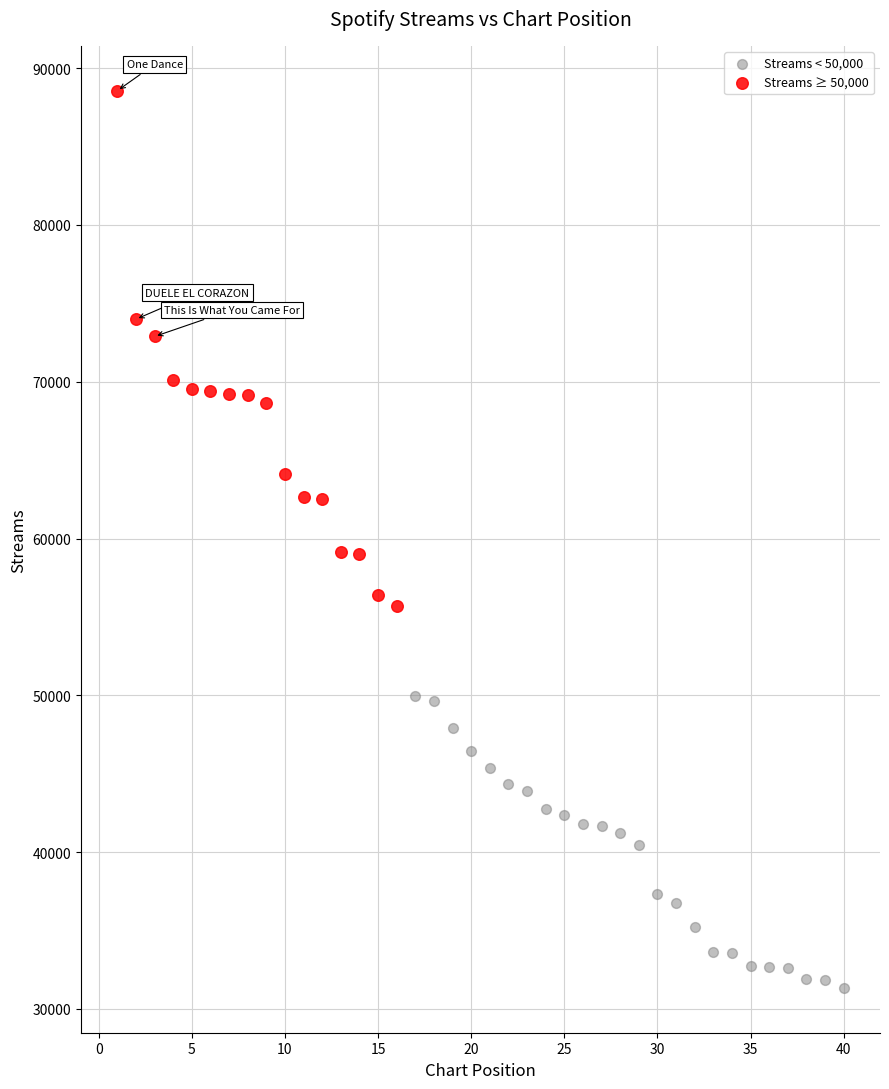

Which series reaches the minimum Y coordinate?

Streams < 50,000